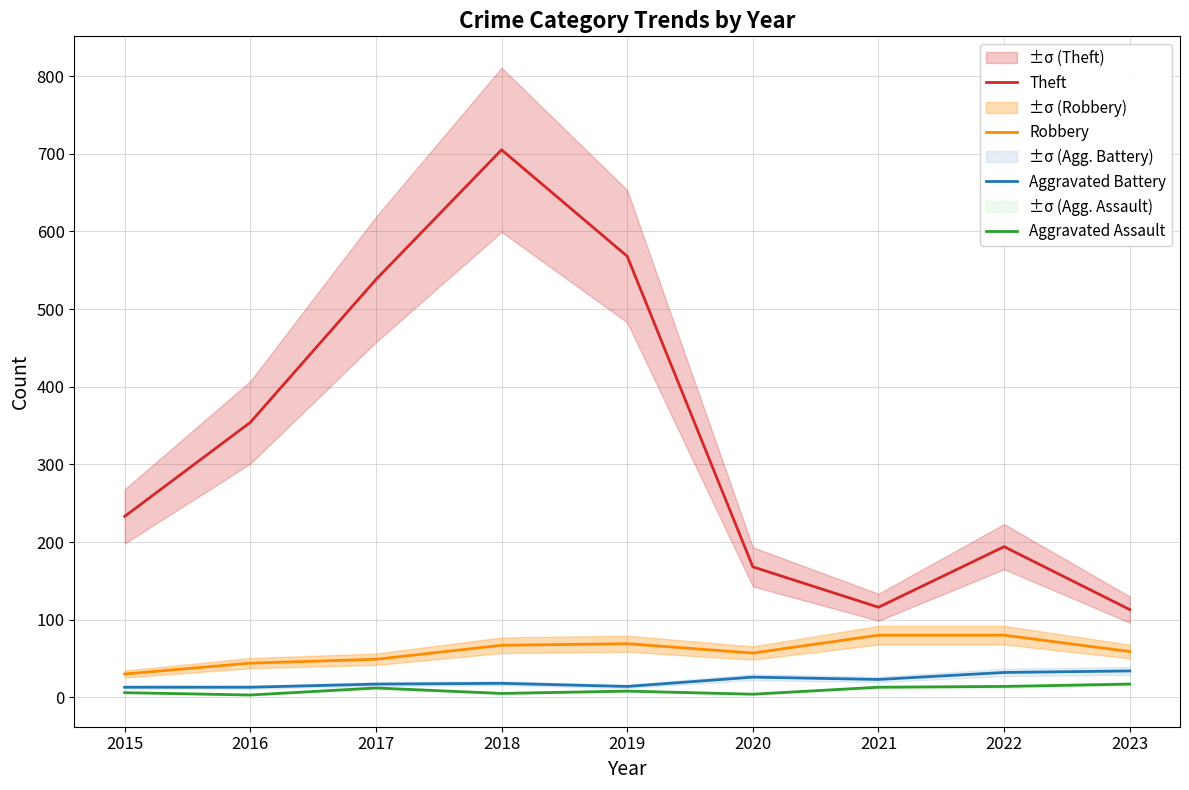

At which label does Aggravated Assault first exceed 8?

2017